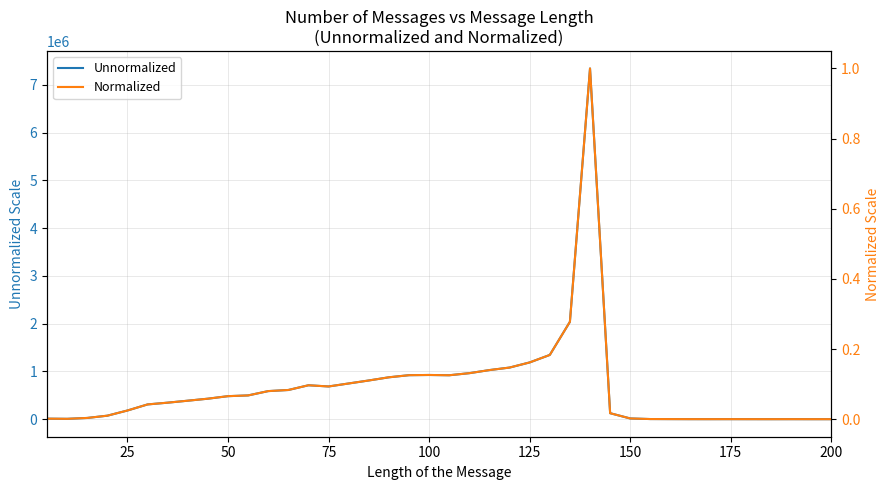

What is the highest value of the Unnormalized series?

7345671